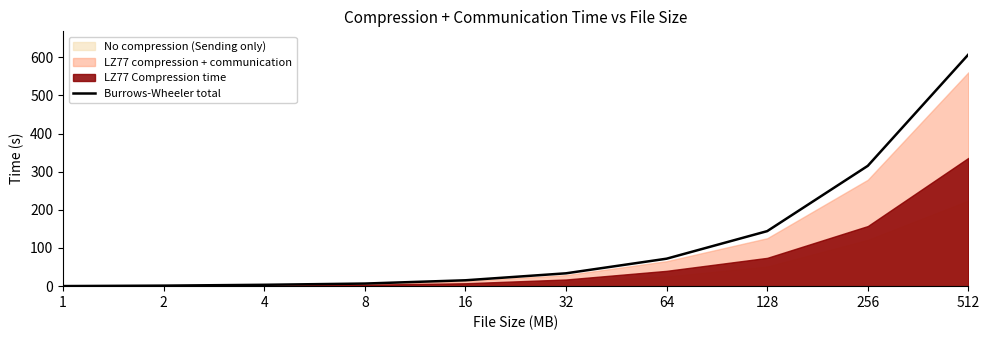

What is the greatest value displayed?

607.1